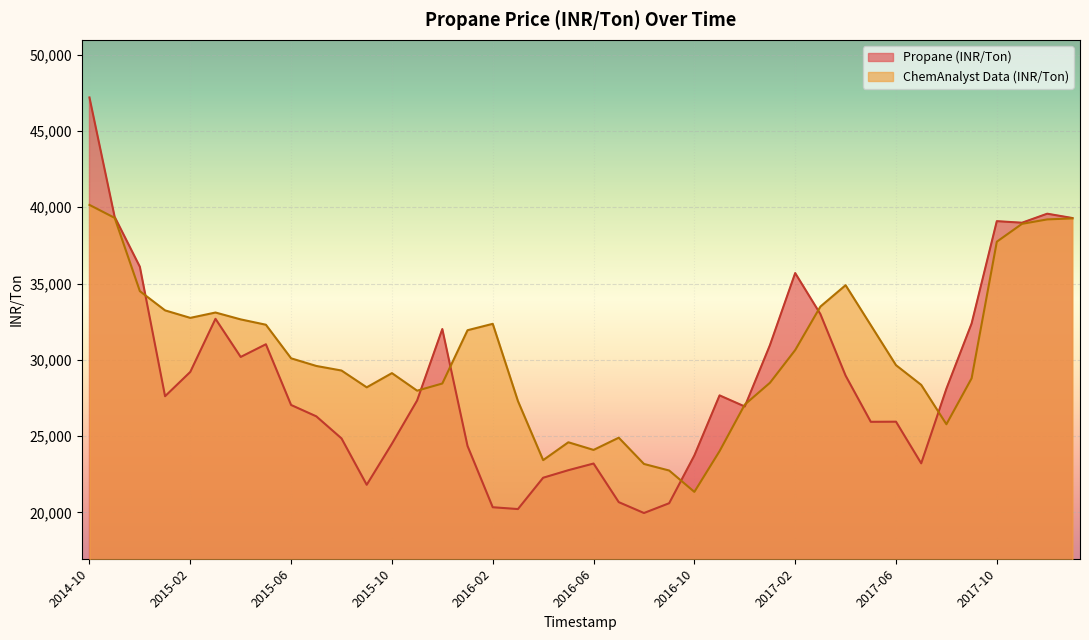

Between which two adjacent categories do Propane (INR/Ton) and ChemAnalyst Data (INR/Ton) first intersect?

2014-12 and 2015-01